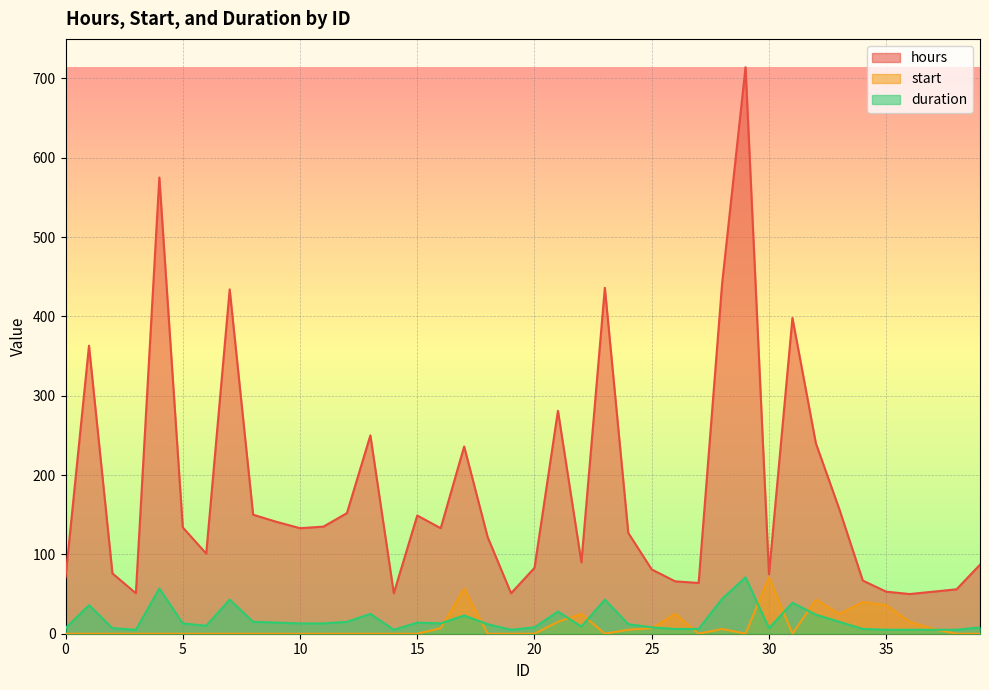

The value of duration at 28 is 60. True or false?

False